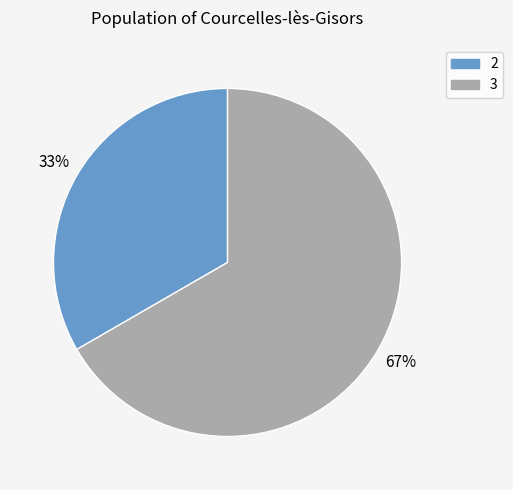

To the nearest percent, what is the average slice percentage?

50%